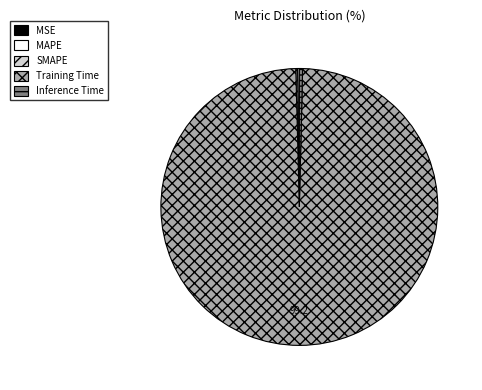

Which slice represents more than half of the pie?

Training Time